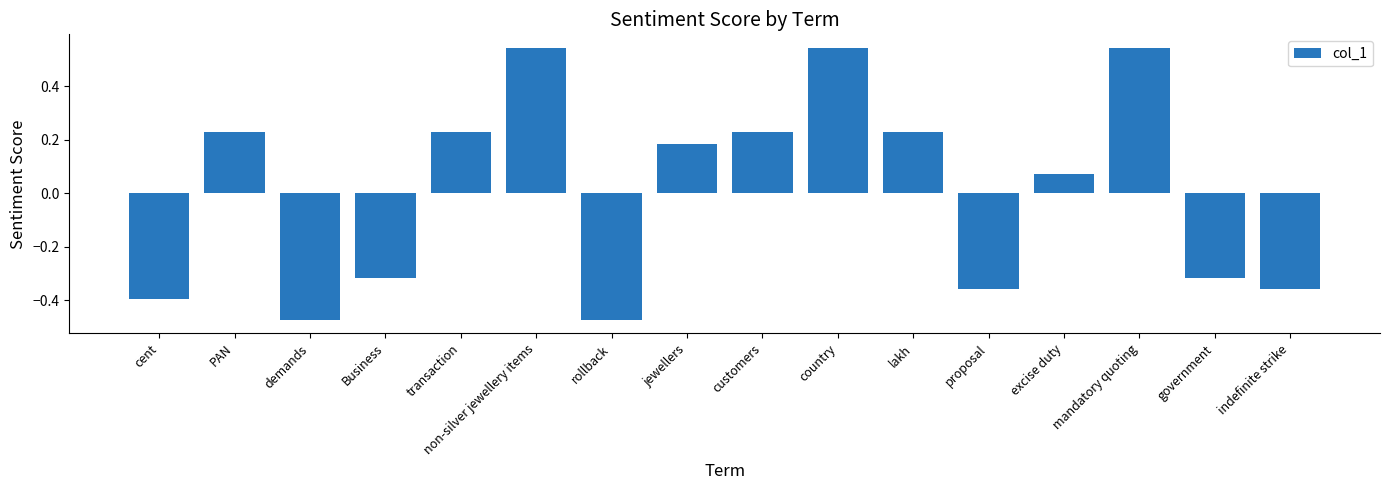

Where does the data first go above 0?

PAN